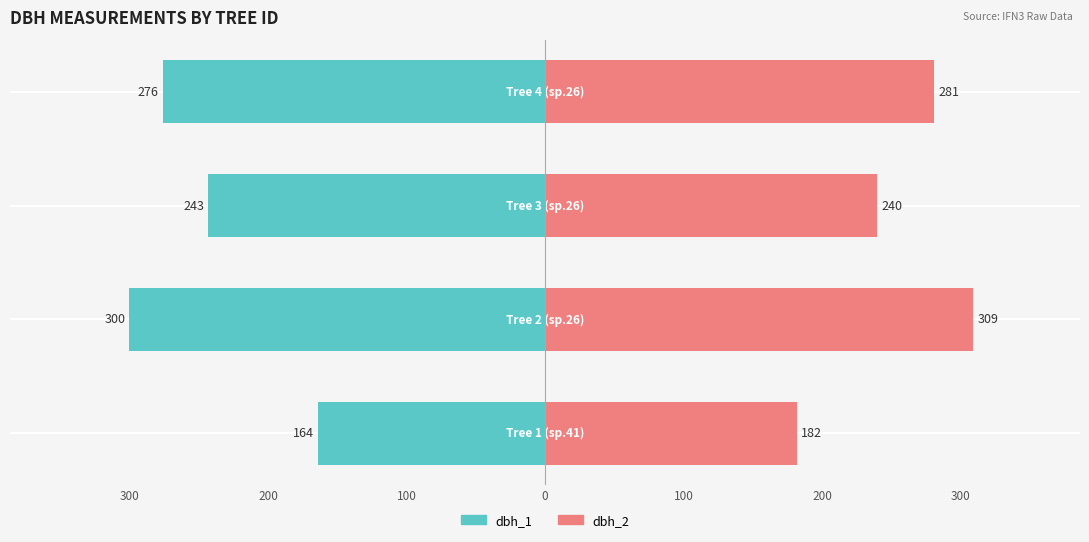

At how many categories does at least one series exceed -135?

4